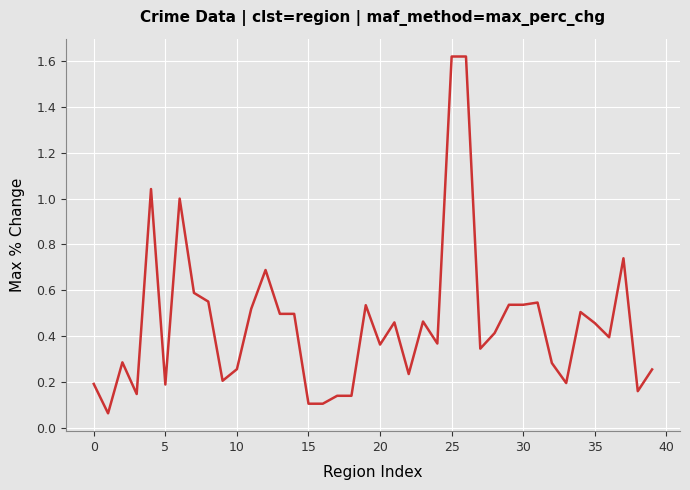

How many lines are shown in the chart?

1